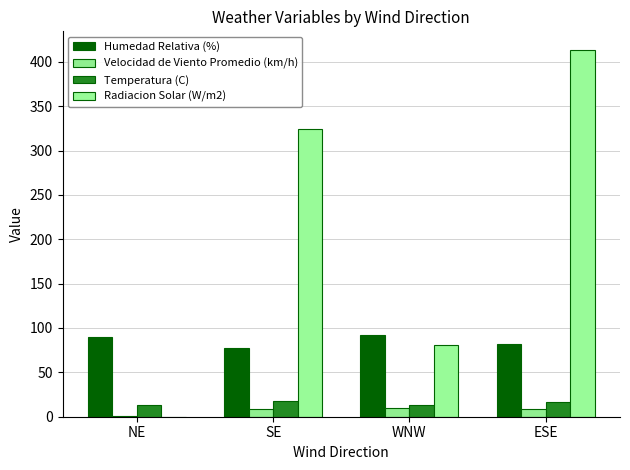

What is the label of the 1st bar from the left?

NE